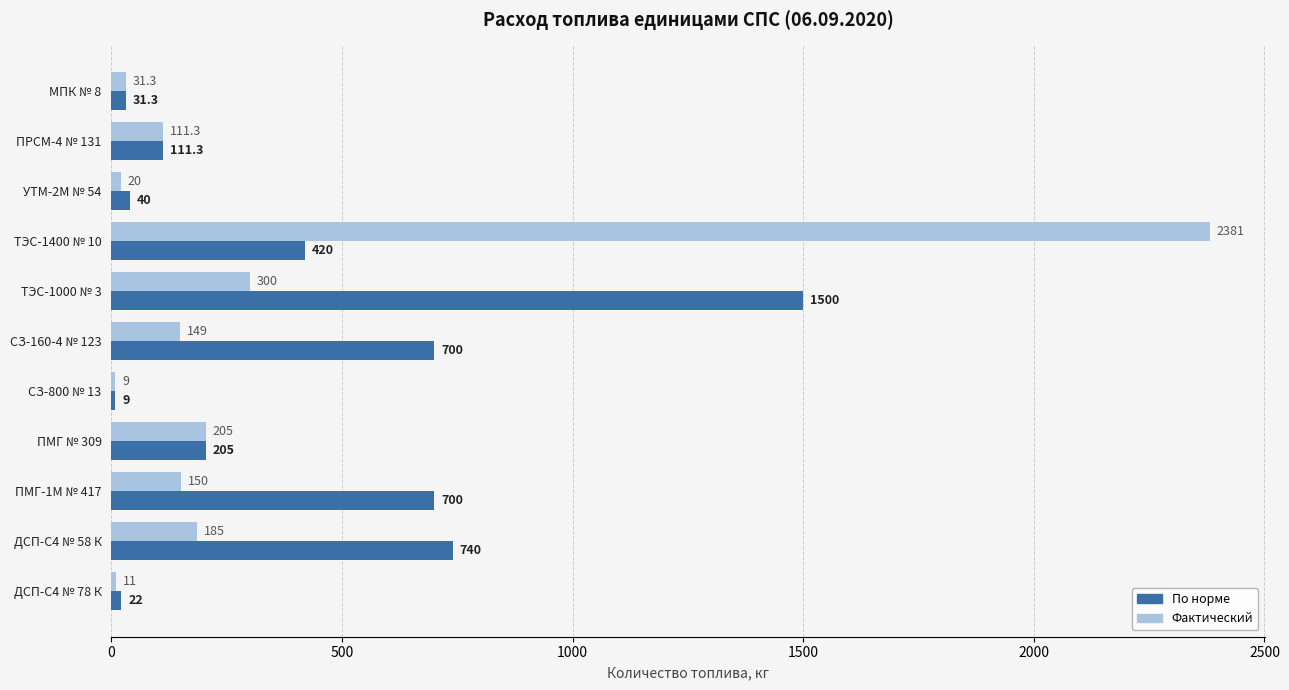

How many values in the По норме series are below 205?

5